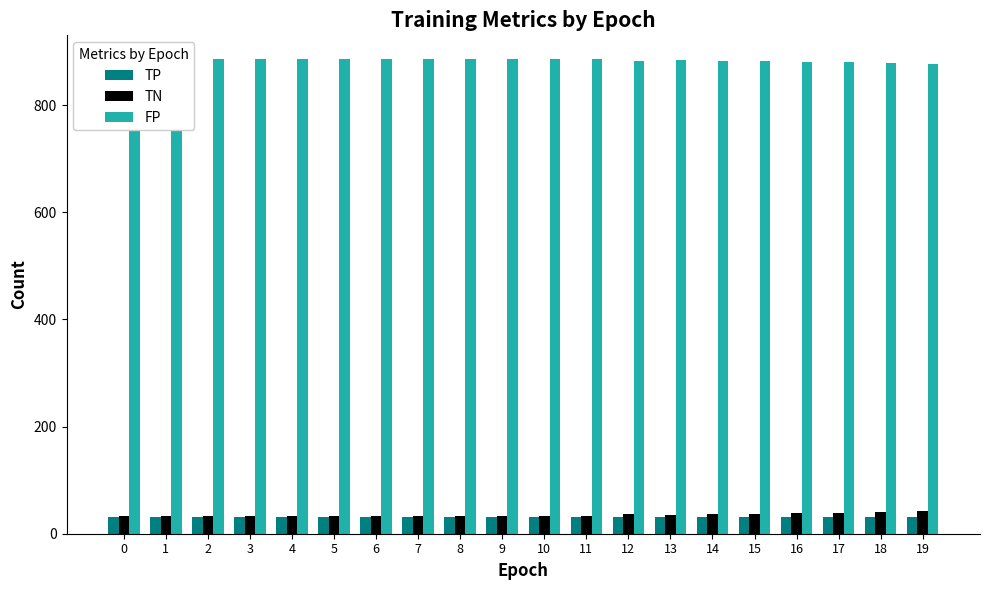

What is the maximum value for TP?

31